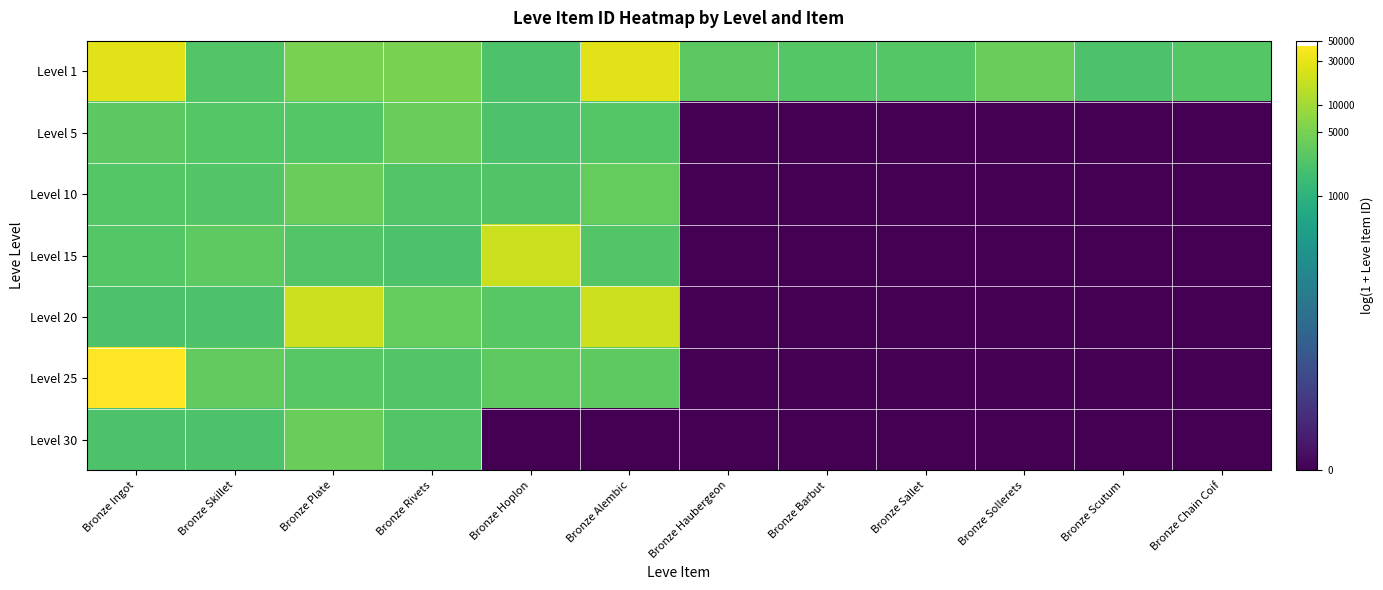

Between Bronze Alembic and Bronze Rivets, which is larger?

Bronze Alembic